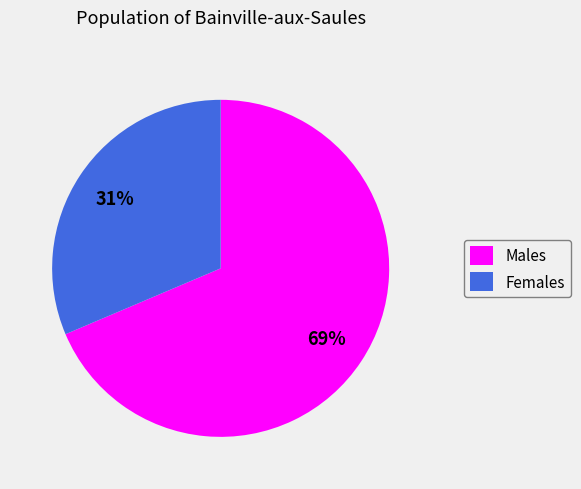

To the nearest percent, what is the combined percentage of Females and Males?

100%